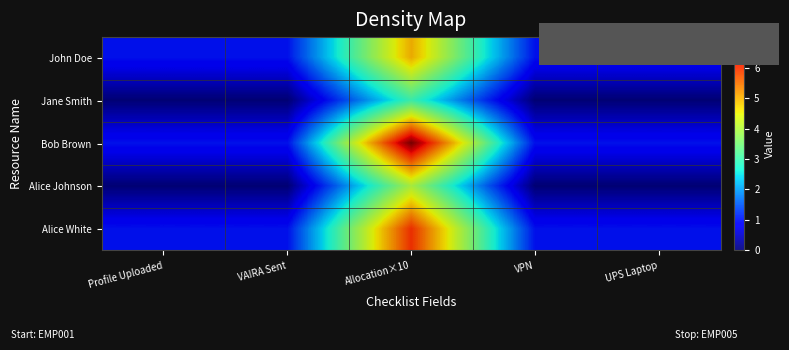

Which series has the largest total across all categories?

Bob Brown